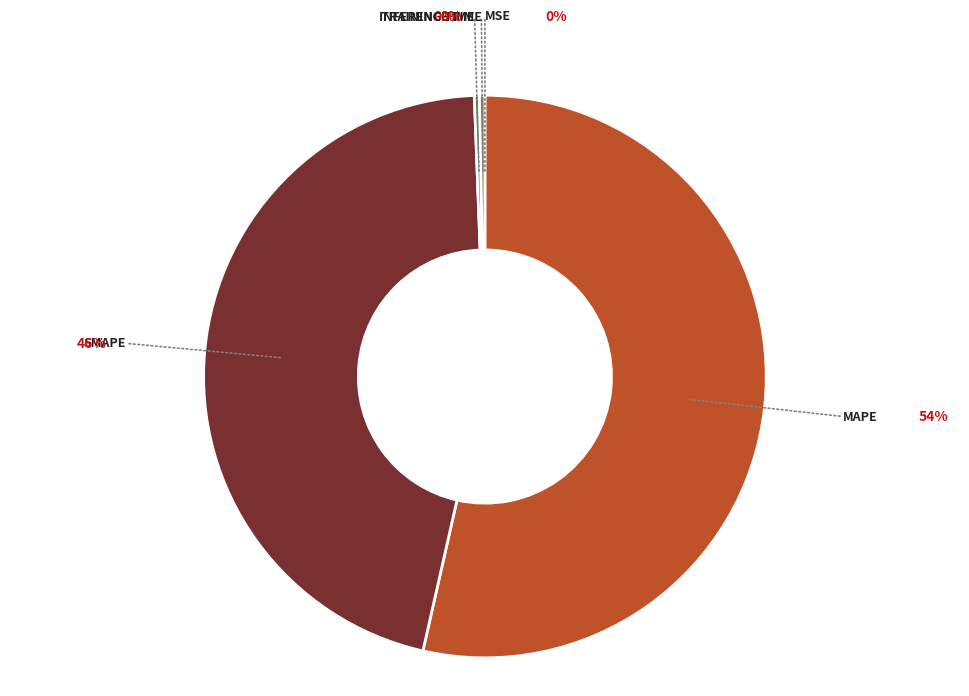

What percentage do MAPE and MSE together represent?

53.5%